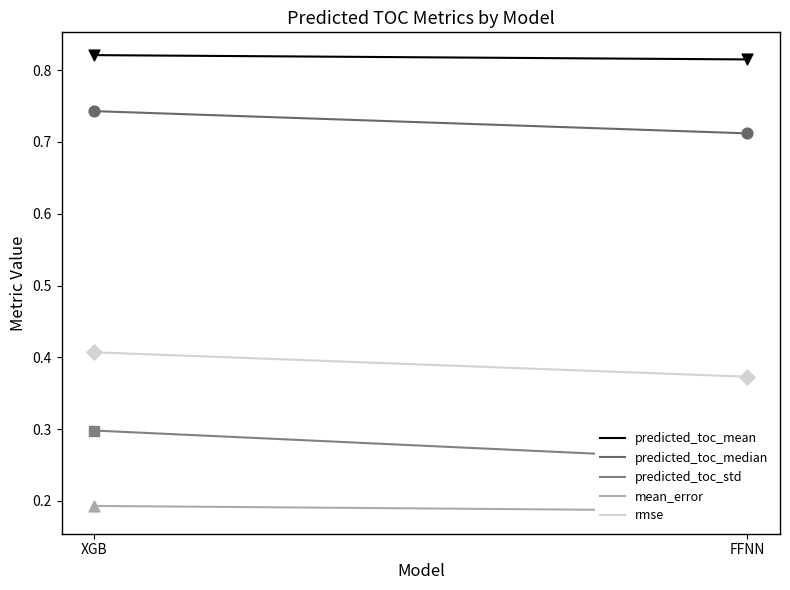

What is the total value across all series at FFNN?

2.3